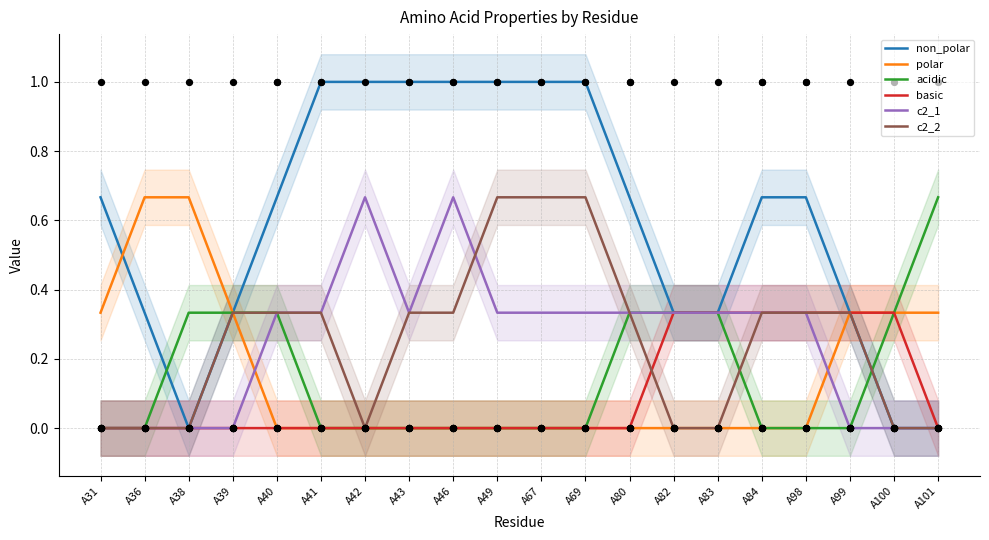

Which series has the largest Y range (max minus min)?

non_polar